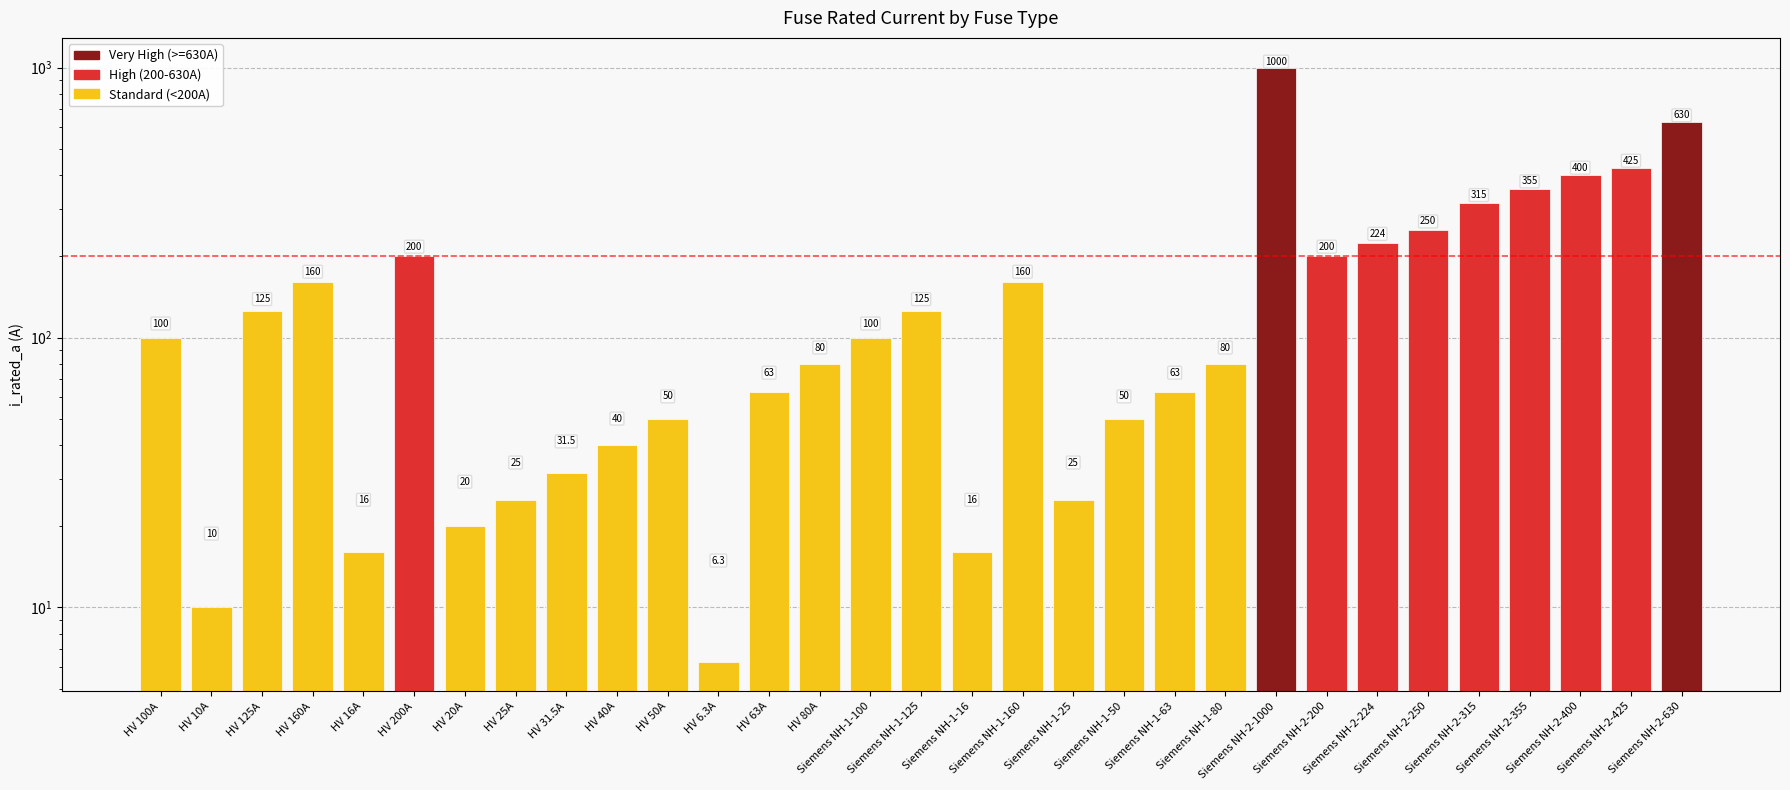

What is the sum of all values?

5344.8